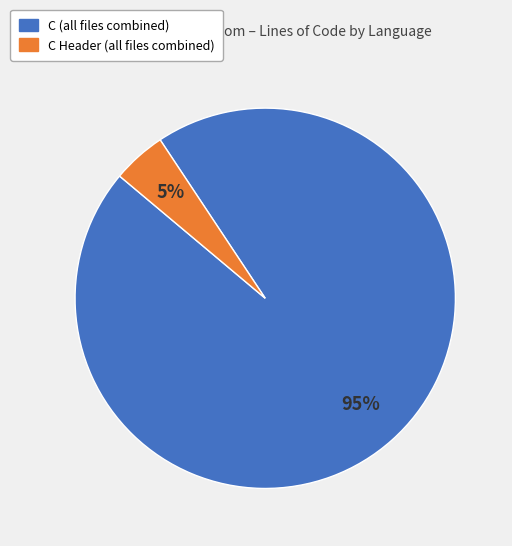

To the nearest percent, what is the average slice percentage?

50%